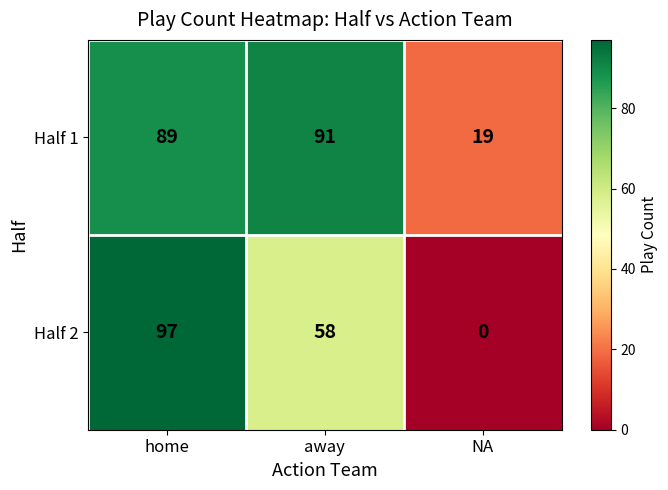

How many positive values does the Half 2 series have?

2